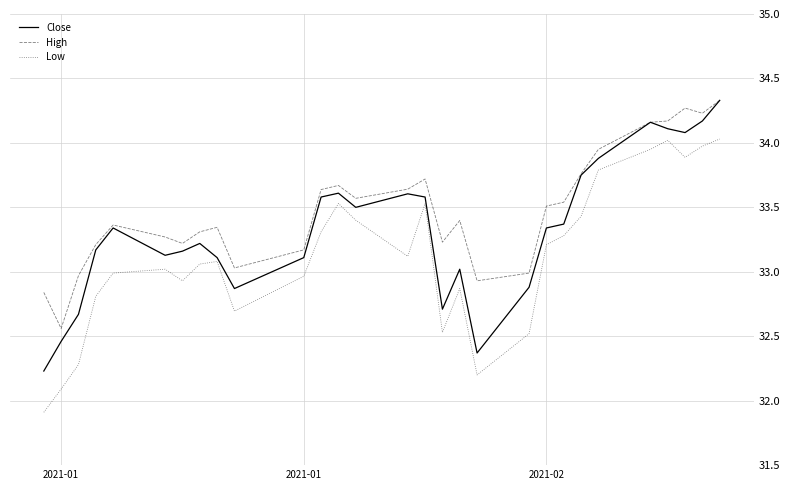

How many lines are shown in the chart?

3